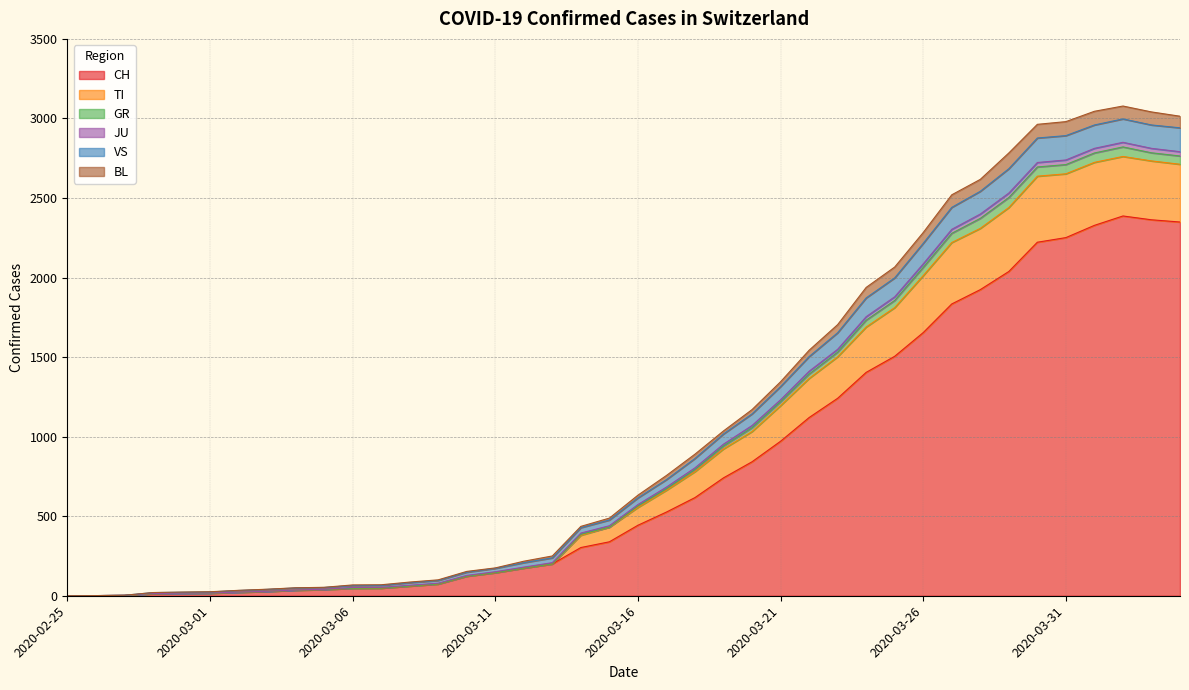

Where does the GR series first go above 615?

2020-03-17